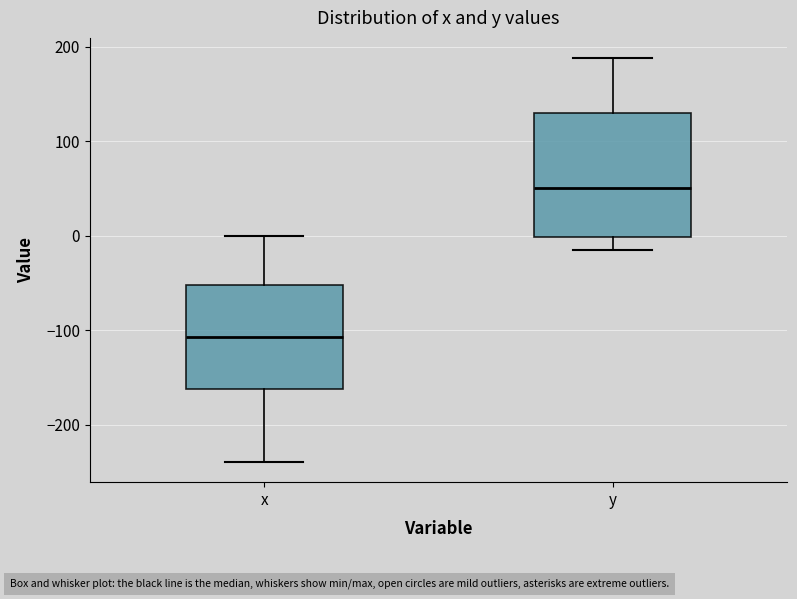

Reading left to right, read every box against the y-axis: the position of its median line, the range the box covers, and the ends of its whiskers. The values are not printed on the chart, so give them approximately, as read against the axis.

x: median -110, box -160 to -50, whiskers -240 to 0
y: median 50, box 0 to 130, whiskers -20 to 190